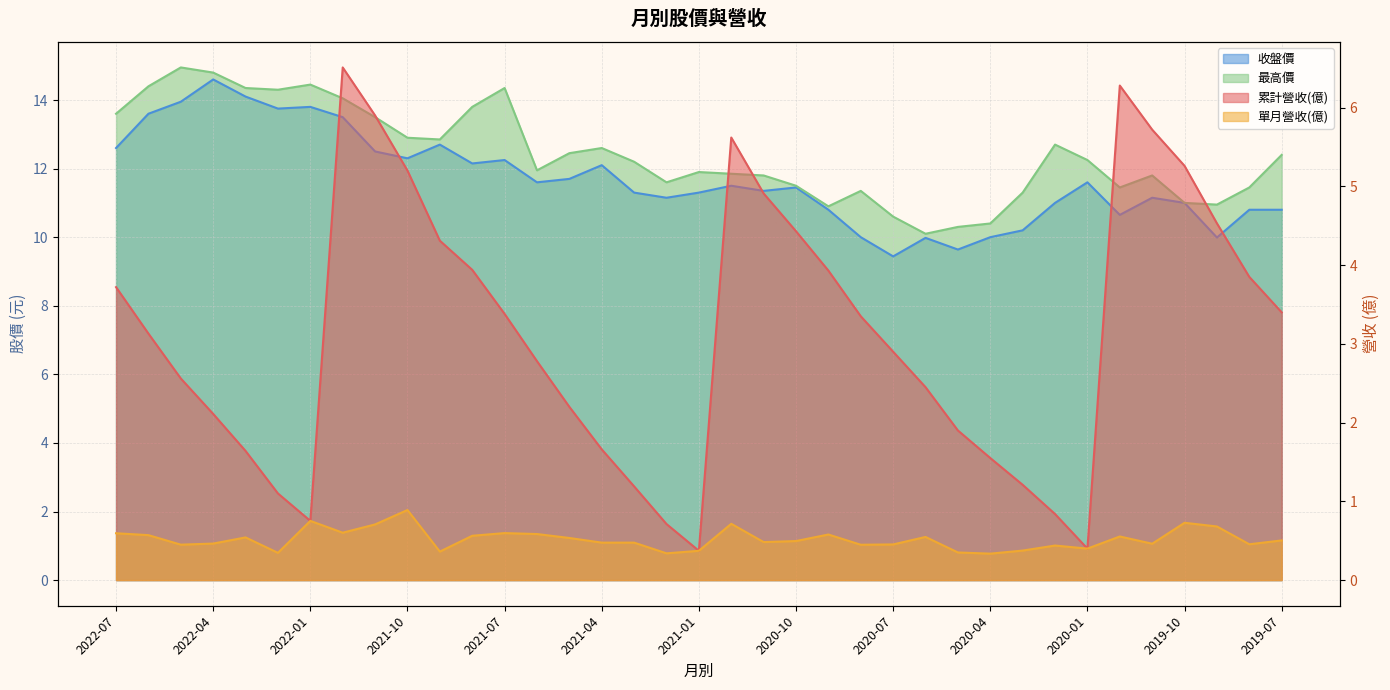

True or false: 最高價 and 單月營收(億) intersect in this chart.

False